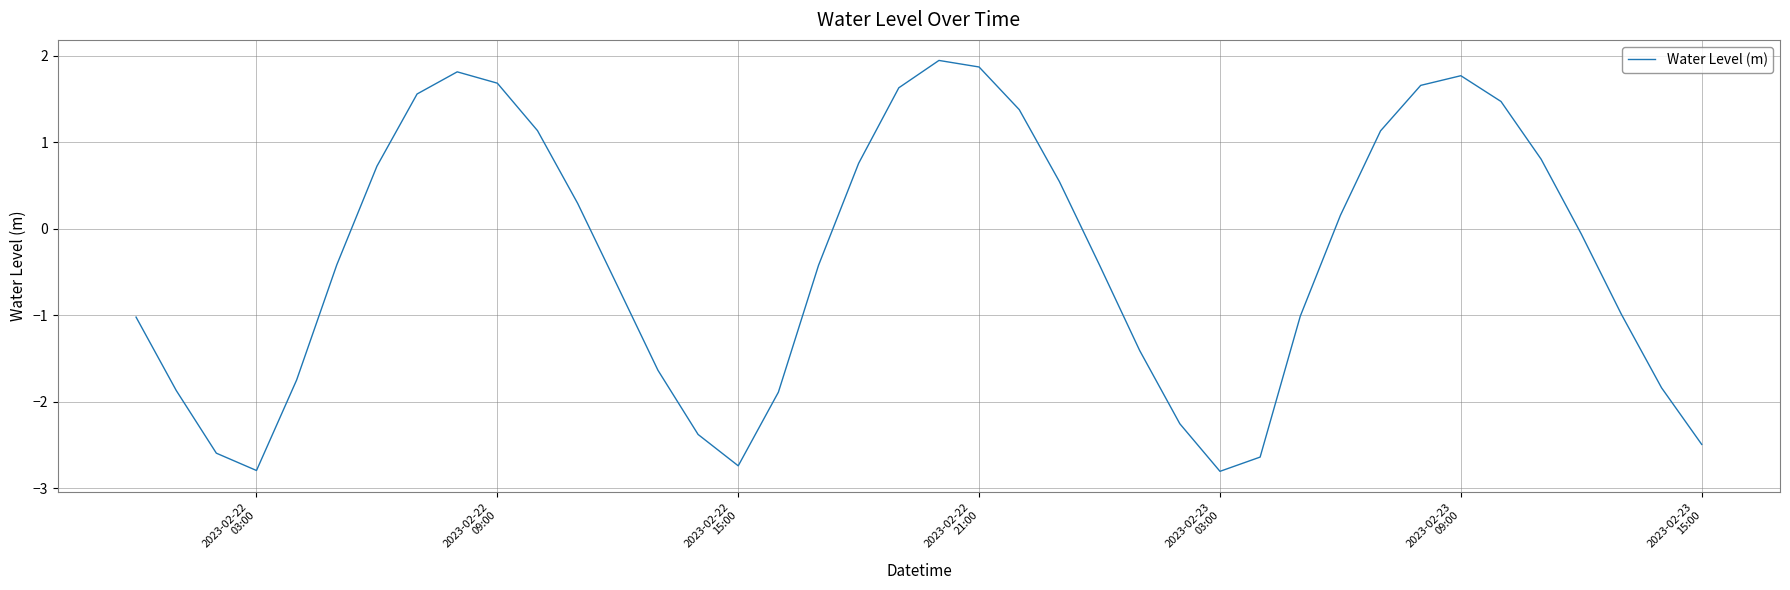

True or false: there are more than 1 points higher than both neighbors.

True